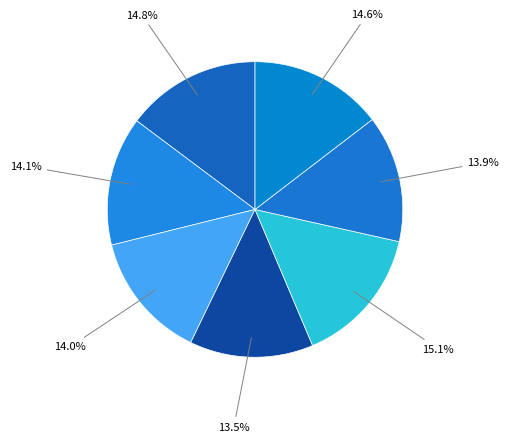

Is there any slice that represents more than half of the pie?

No